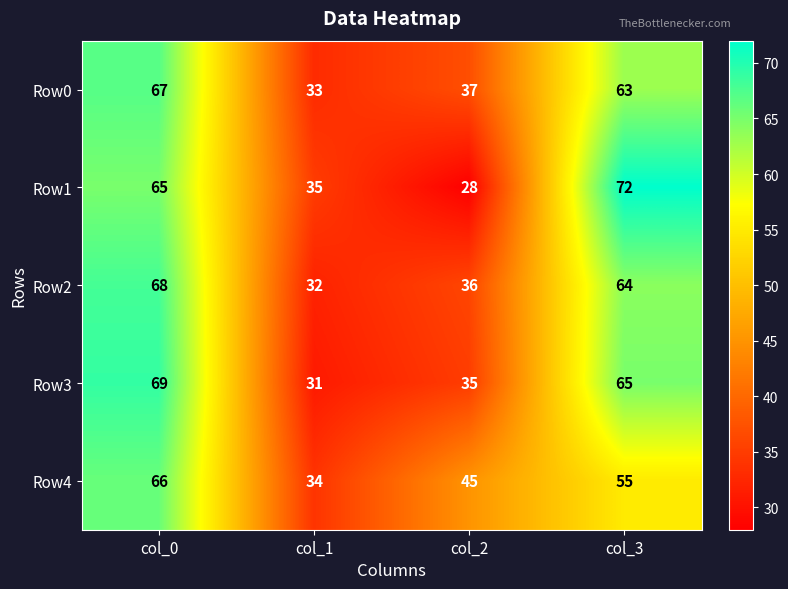

What is the difference between the maximum and minimum values in the Row4 series?

32